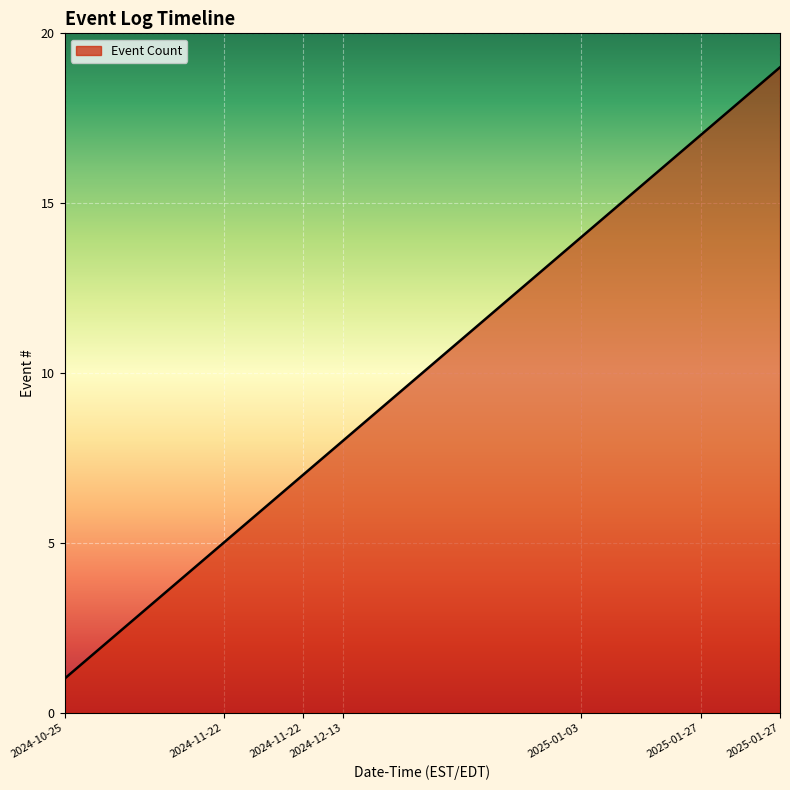

What is the difference between the maximum and minimum values?

18